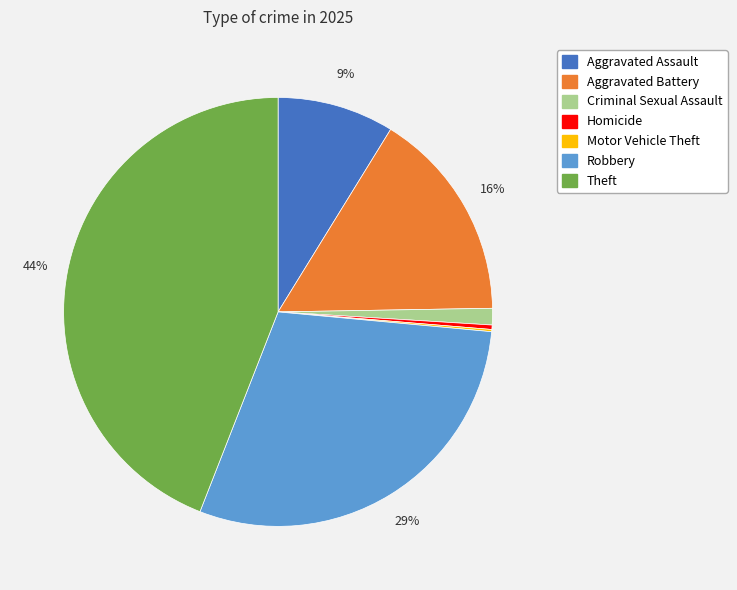

What is the largest slice in the pie chart?

Theft